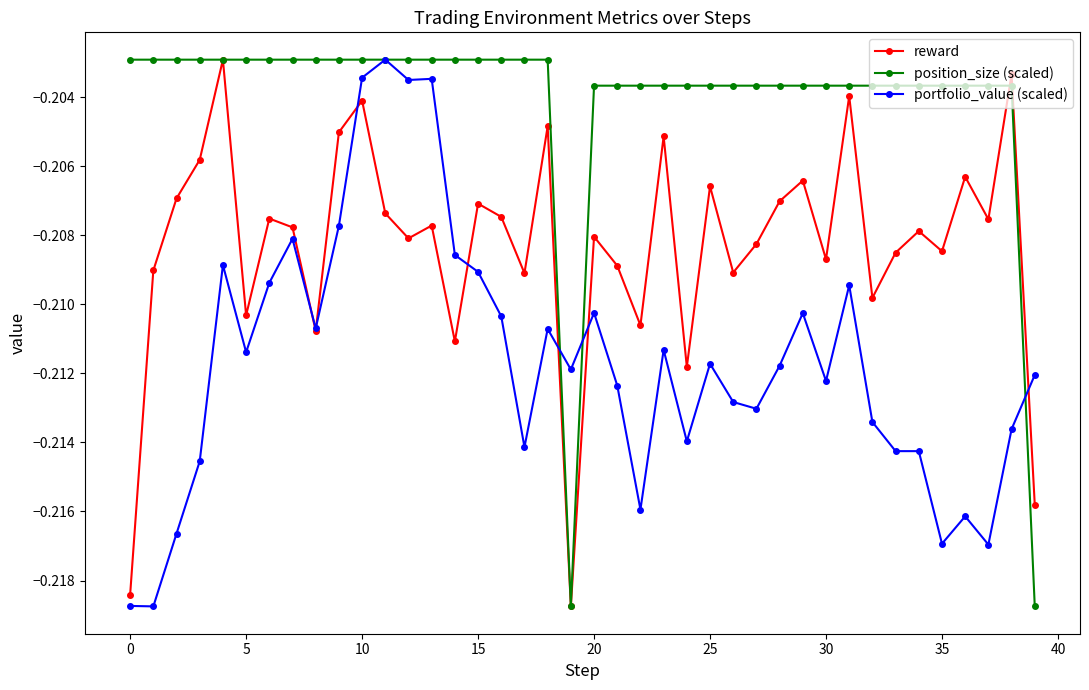

How many lines are shown in the chart?

3